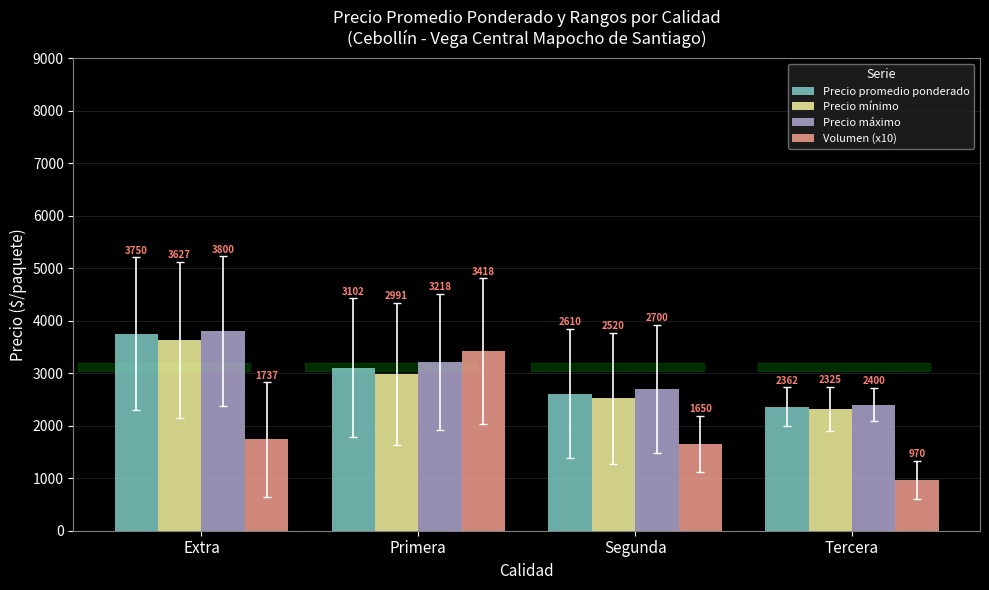

Which label corresponds to the smallest value in the chart?

Tercera